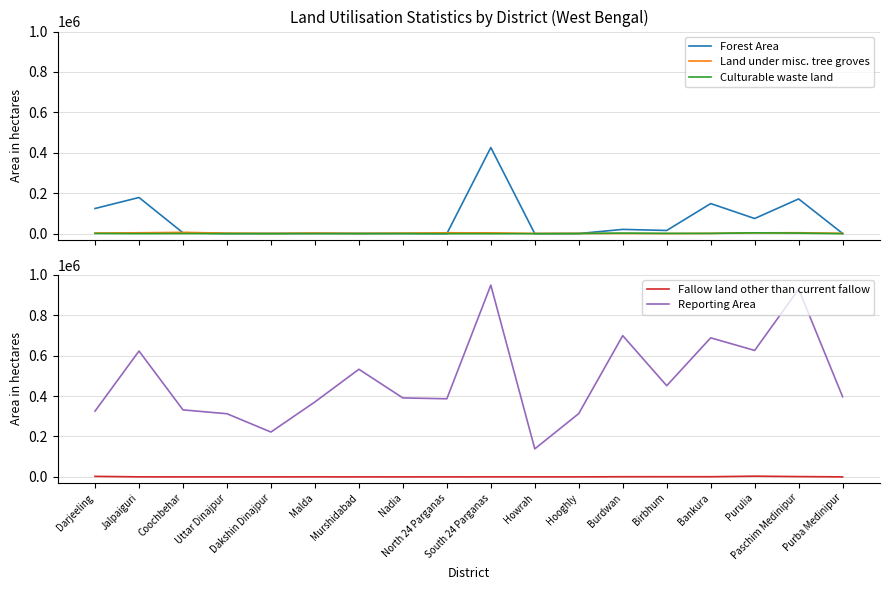

Count the number of categories in the chart.

18